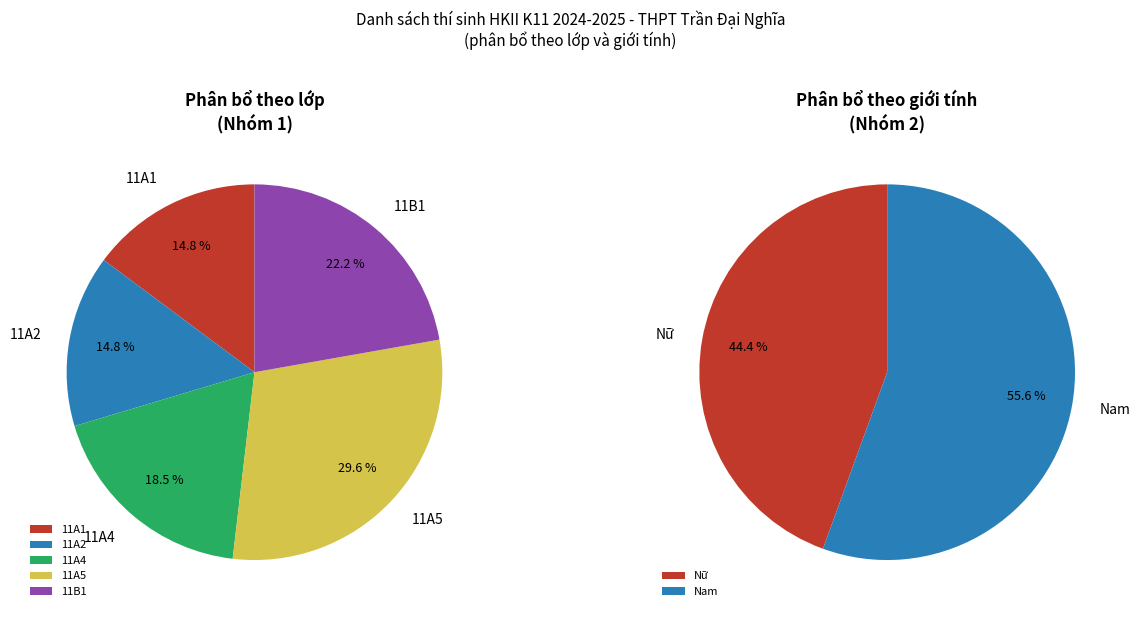

Do Nữ and Nam together represent more than half of the pie?

Yes